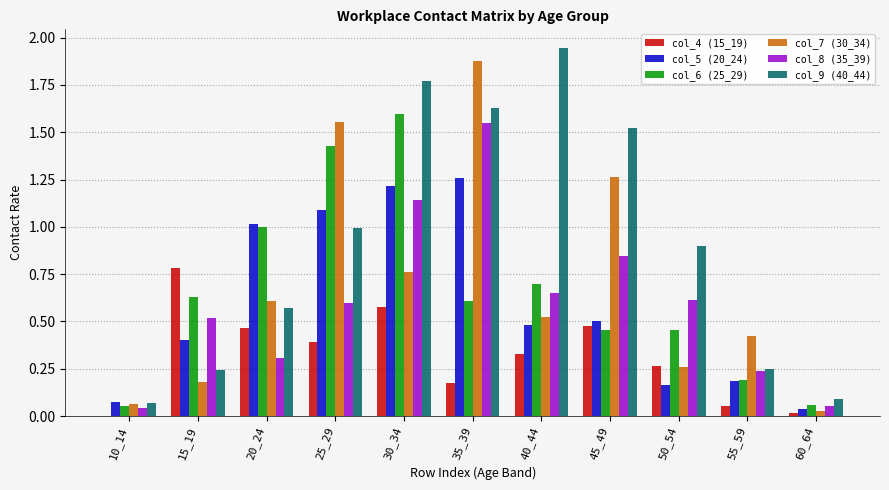

Which label corresponds to the largest value in the chart?

40_44